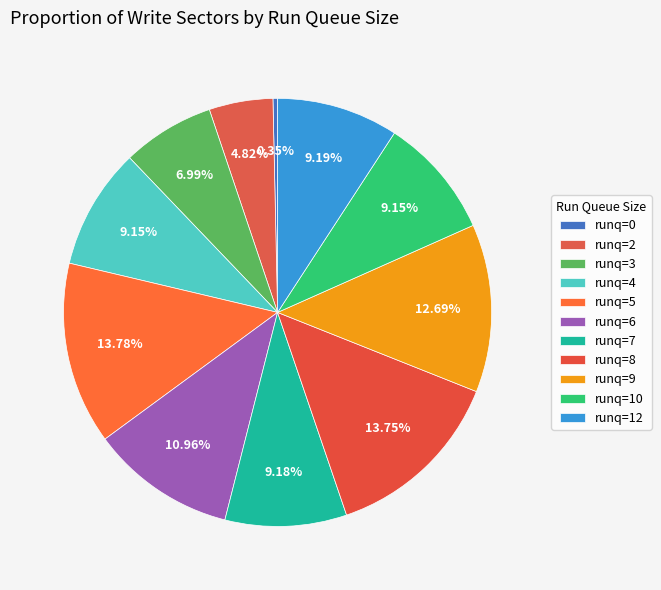

To the nearest percent, what portion does runq=2 represent?

5%